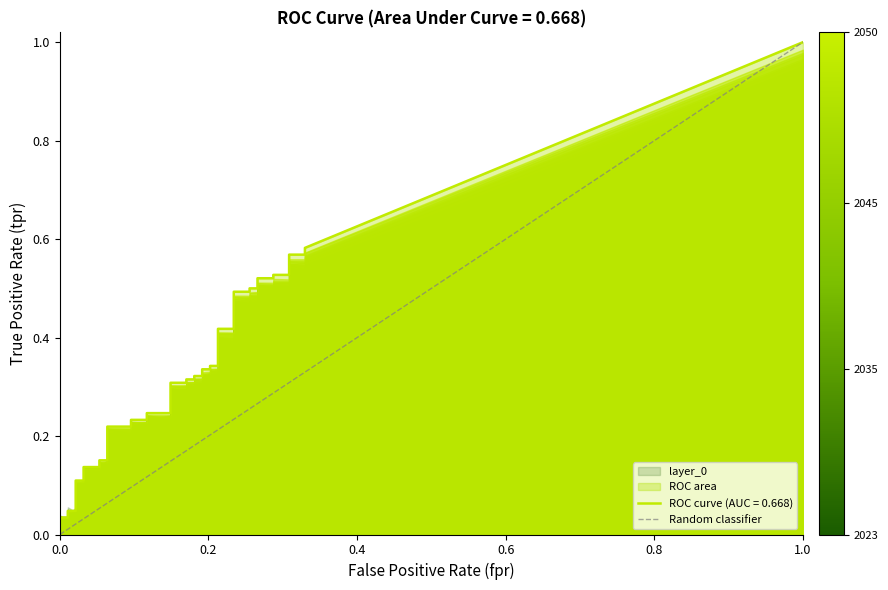

True or false: the data shows 0 at 0.0.

True